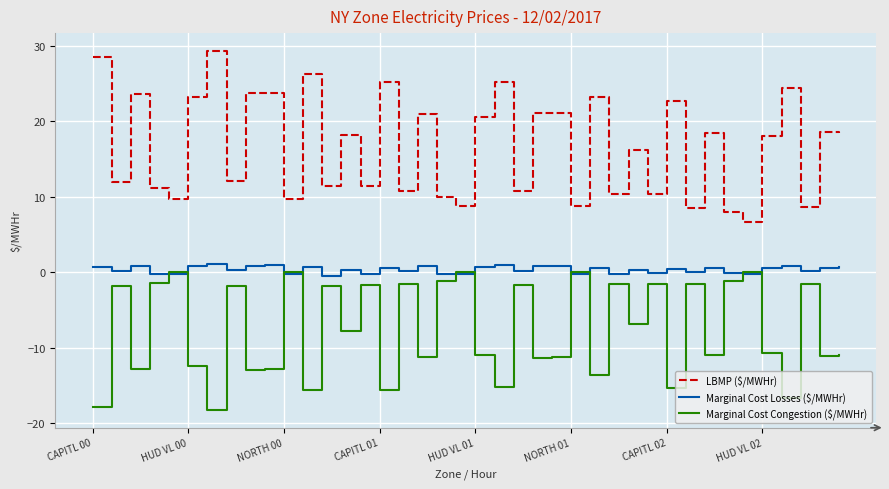

Which series has the largest range (max minus min)?

LBMP ($/MWHr)